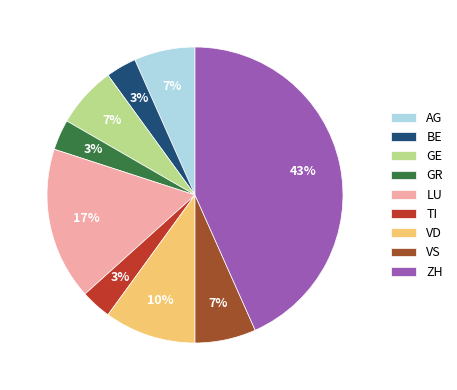

Do GR and LU together represent more than half of the pie?

No